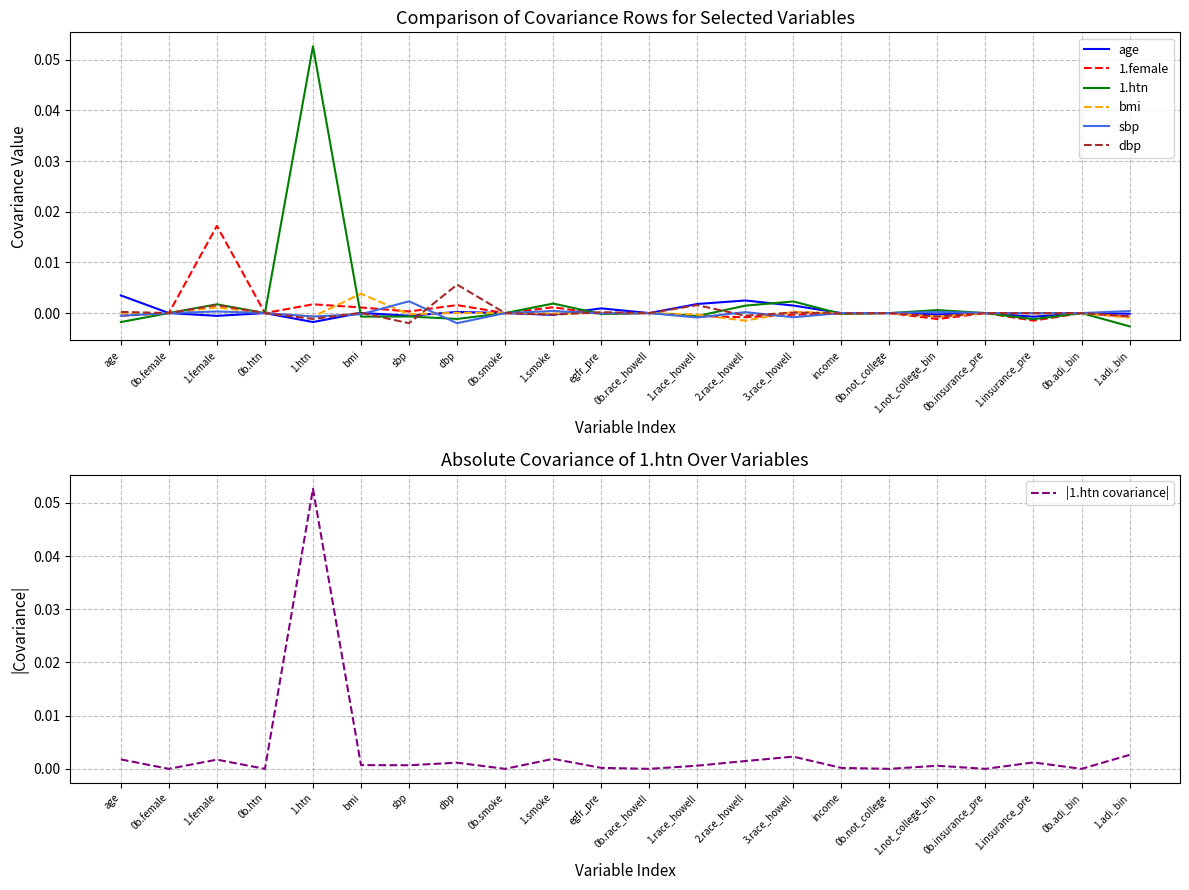

How many interior local valleys does the sbp series have?

7